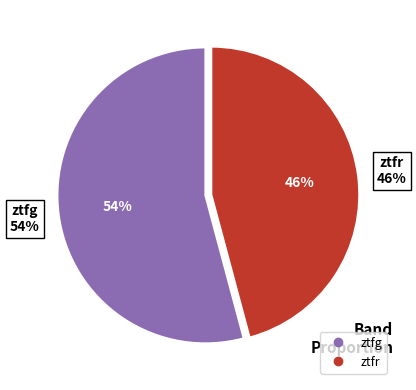

What is the majority slice?

ztfg